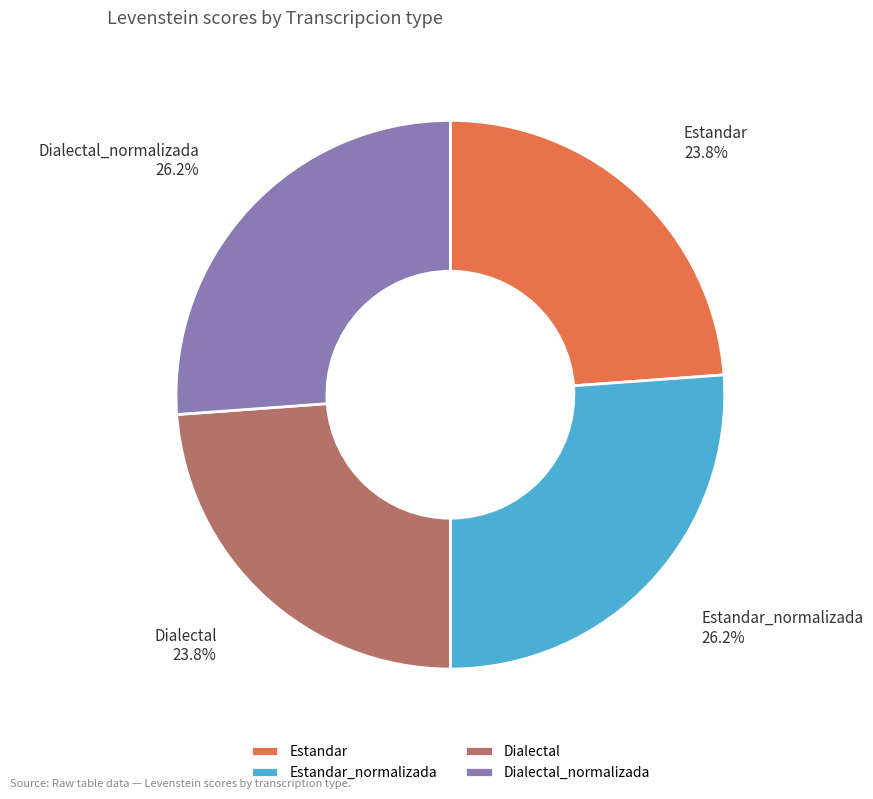

Count the number of slices in the pie.

4